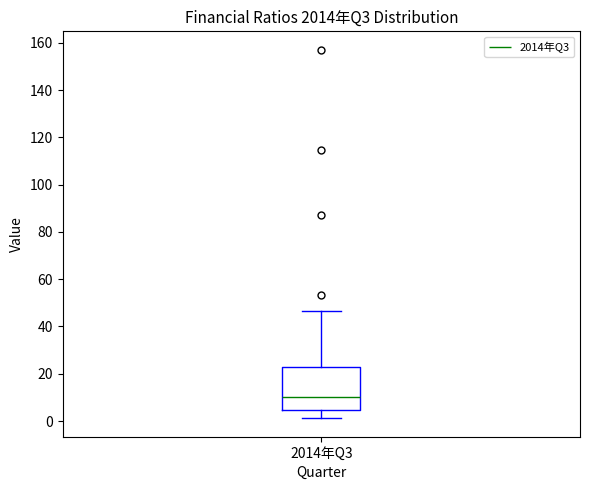

Read this box plot against the y-axis: the position of the median line, the range covered by the box, and the ends of both whiskers. The values are not printed on the chart, so give them approximately, as read against the axis.

median 10, box 4 to 22, whiskers 2 to 46